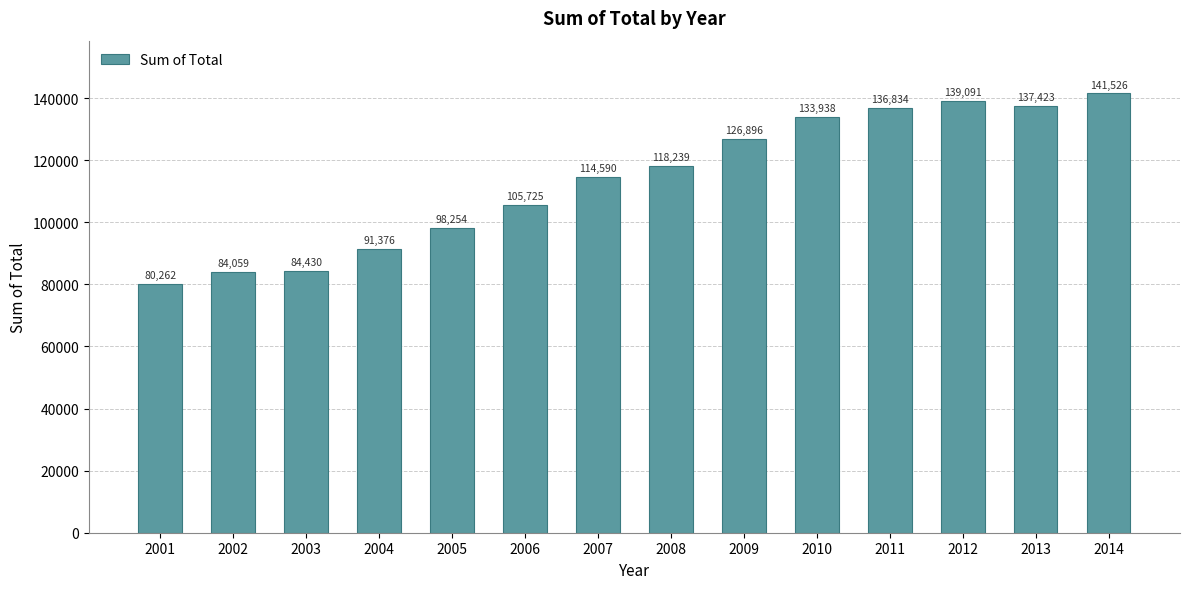

True or false: the data shows 118239 at 2008.

True